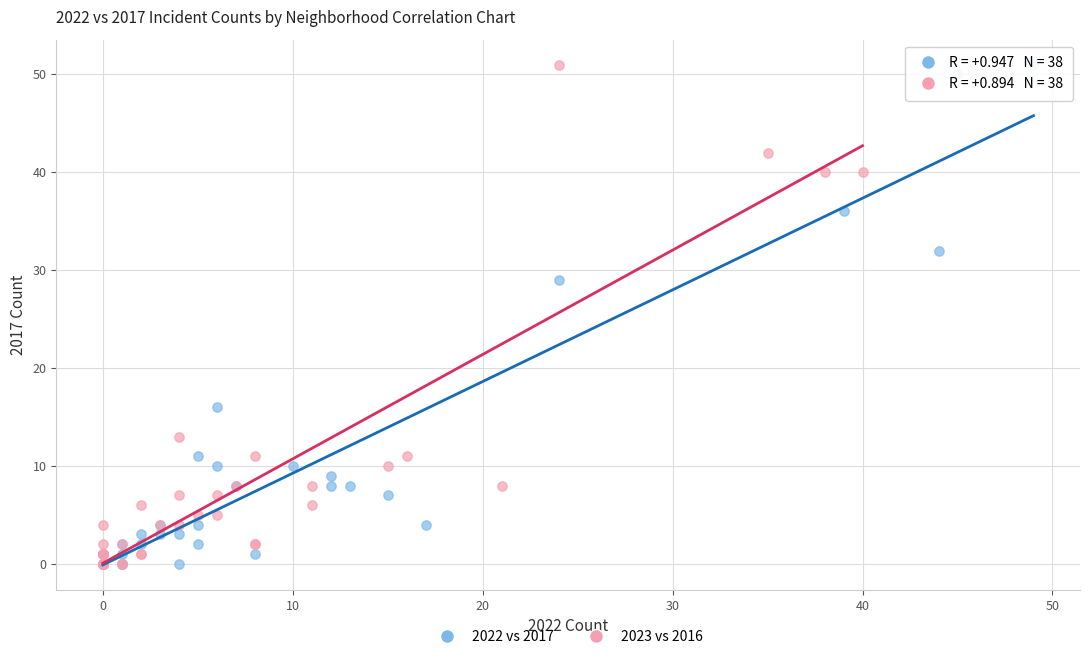

What are all the series names shown in the legend?

2022 vs 2017, 2023 vs 2016